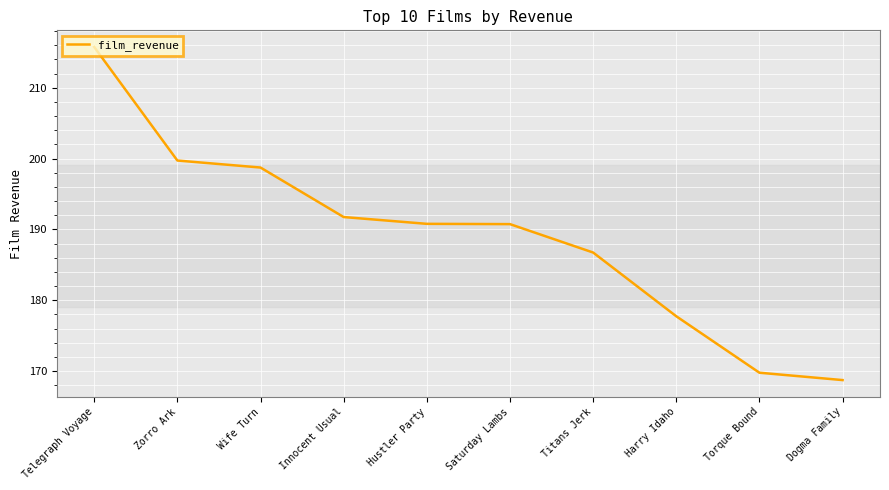

How many series are shown in this chart?

1